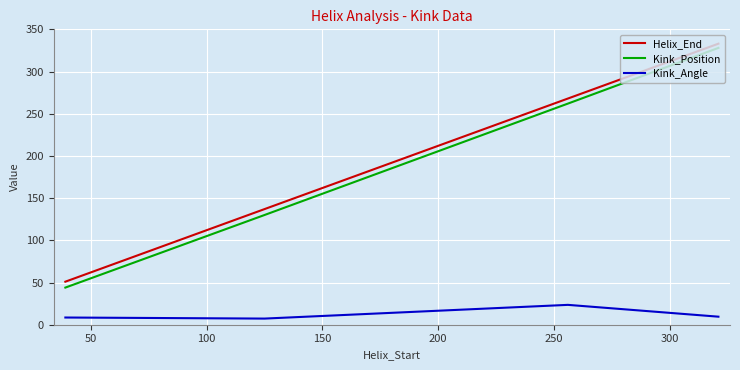

What is the greatest value displayed?

333.0